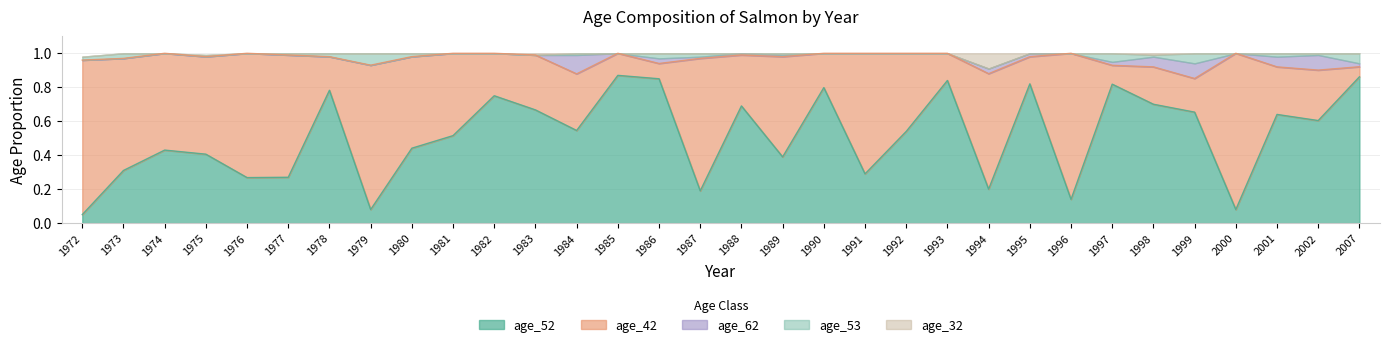

In age_52, how many points are higher than both neighbors (excluding endpoints)?

10